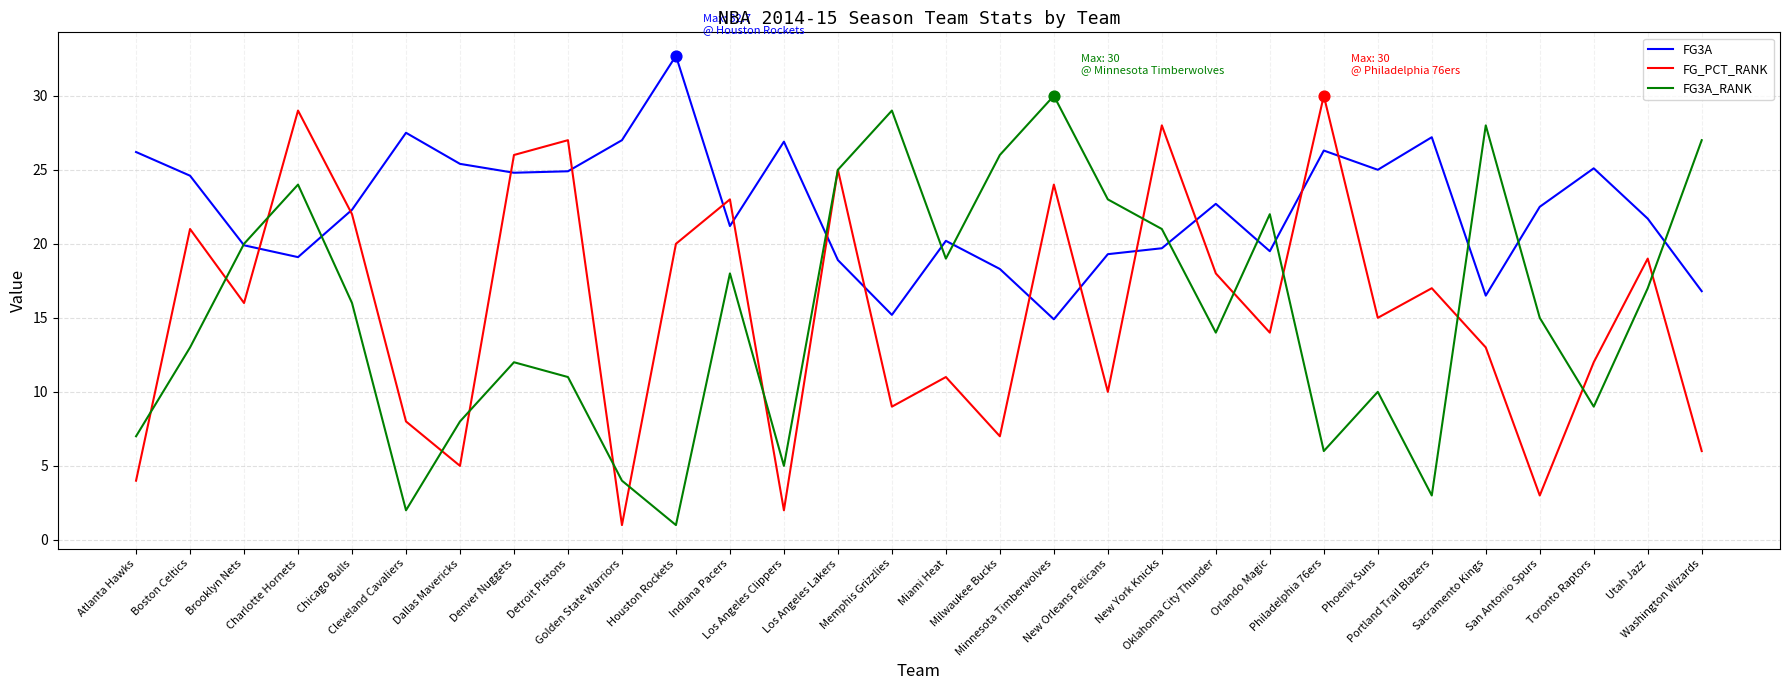

What is the total value across all series at Oklahoma City Thunder?

54.7